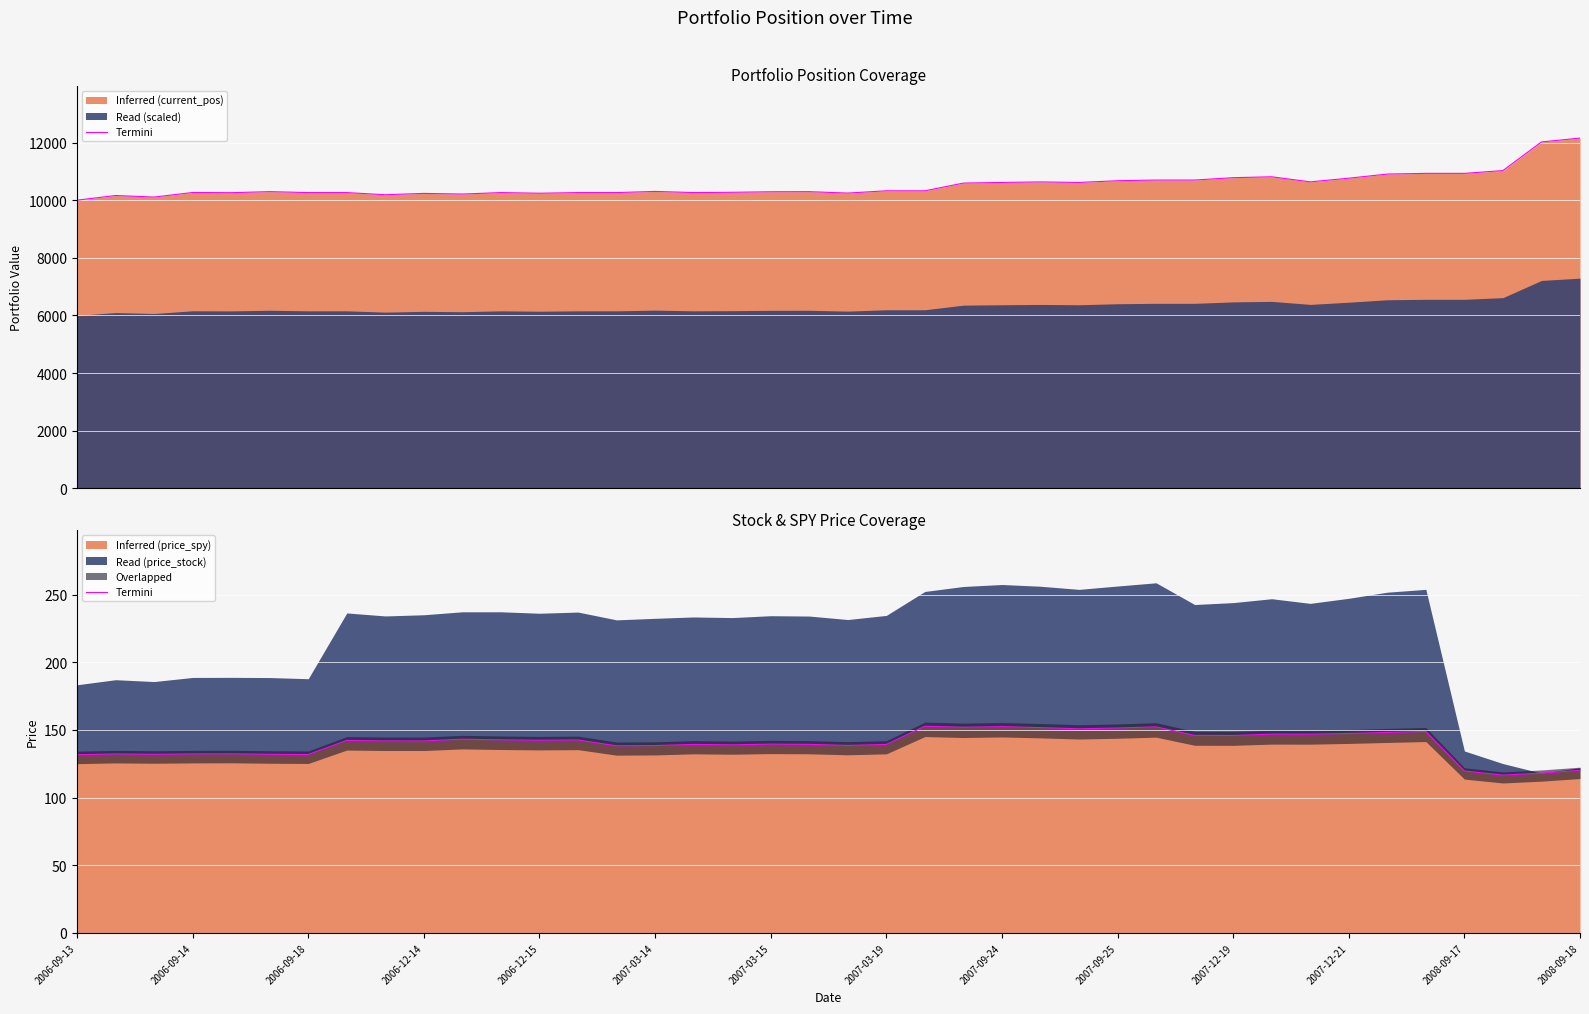

Is the value of termini_pos at 2006-12-15 greater than the value of termini_spy at 2006-12-15?

Yes